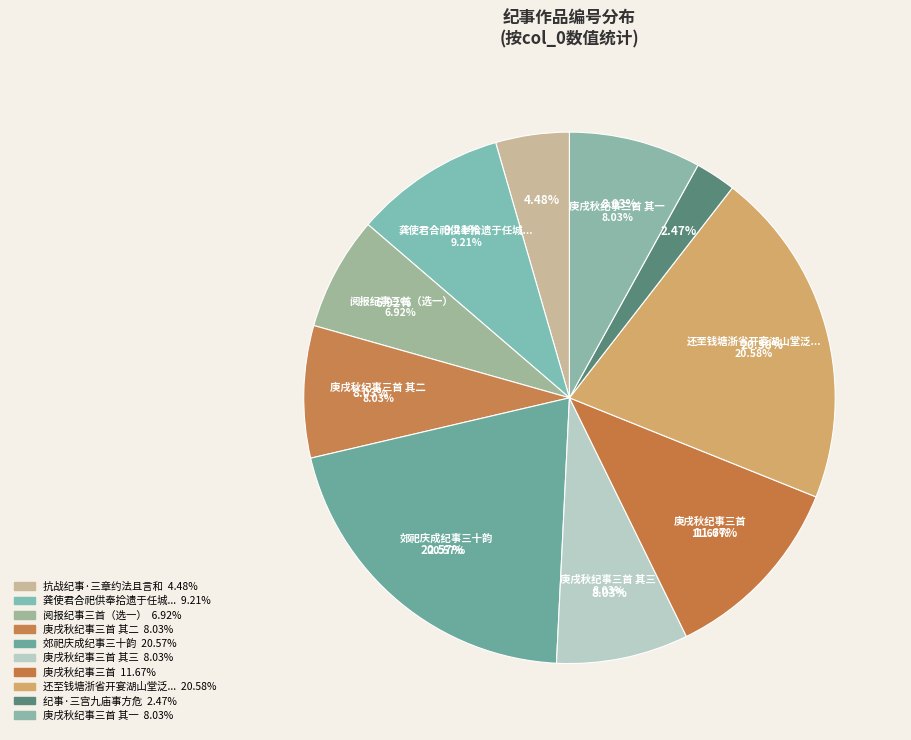

Is there any slice that represents more than half of the pie?

No